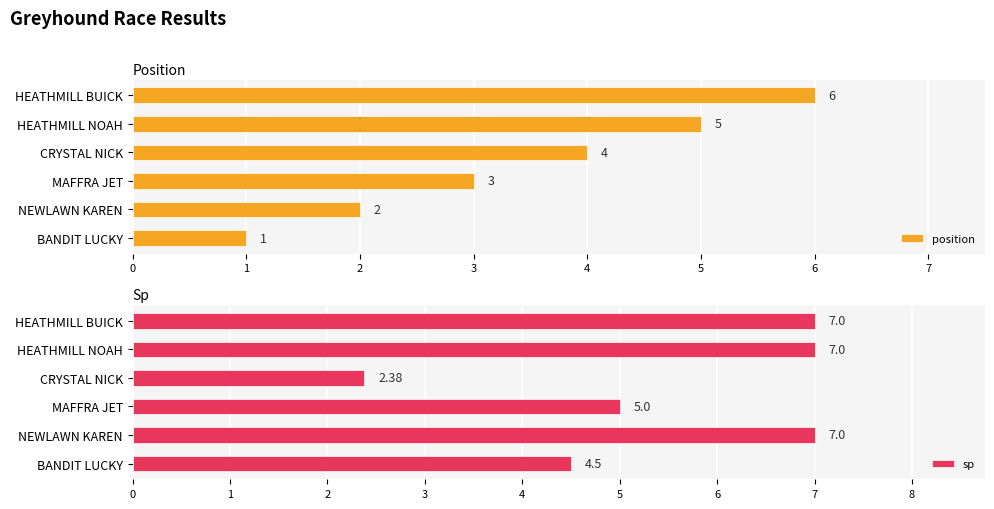

What is the difference between the second highest and minimum values in the position series?

4